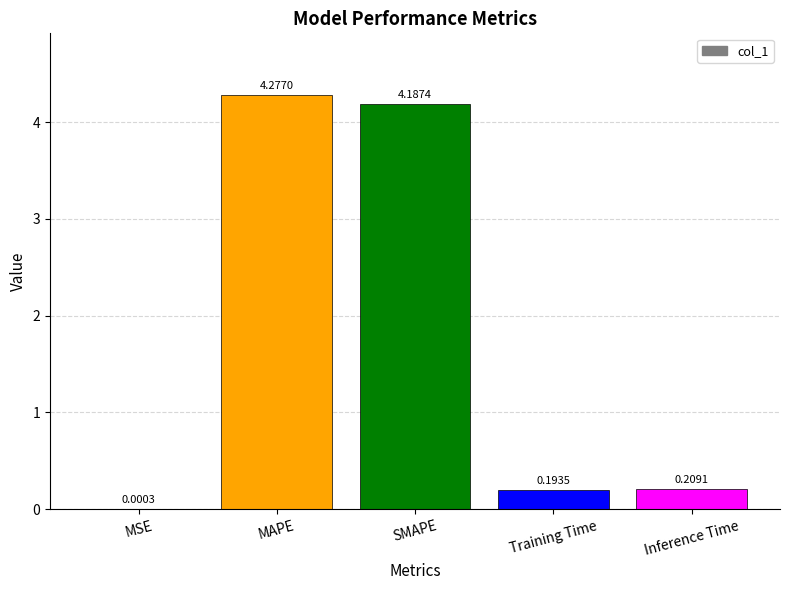

Are the bars horizontal?

No